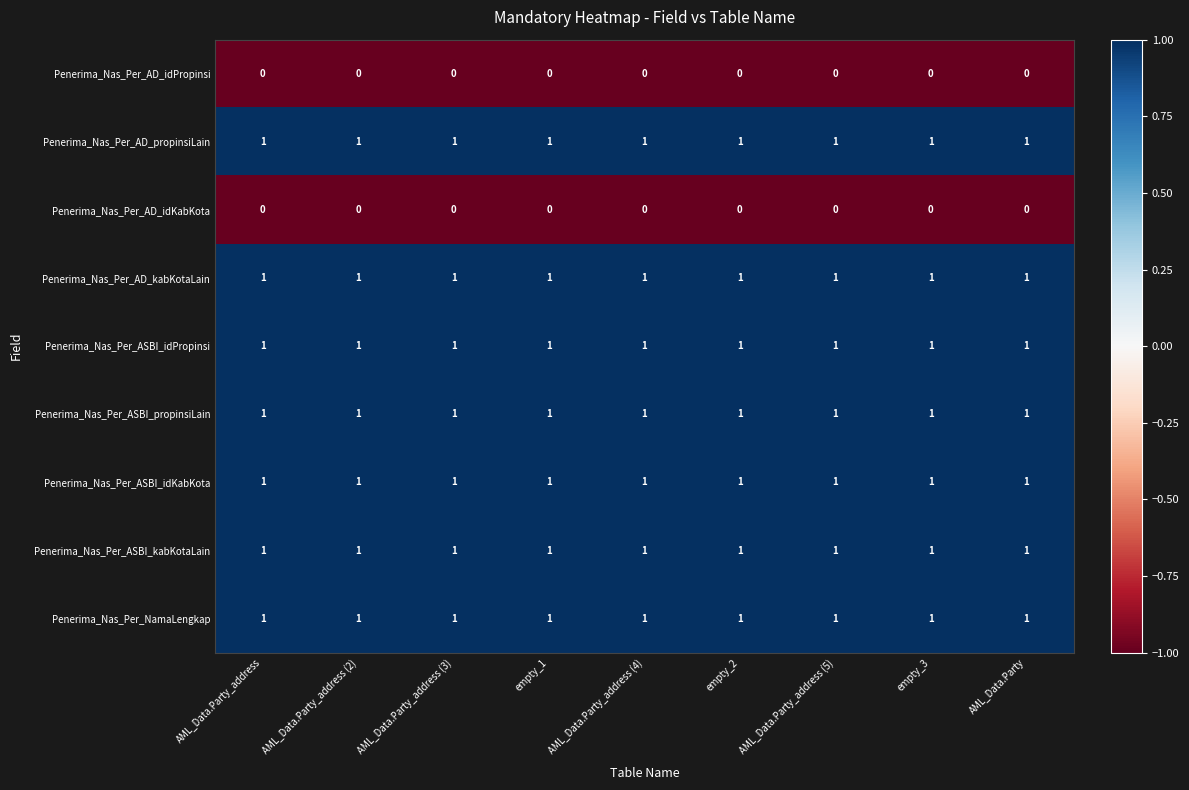

At how many categories does at least one series exceed 0?

9